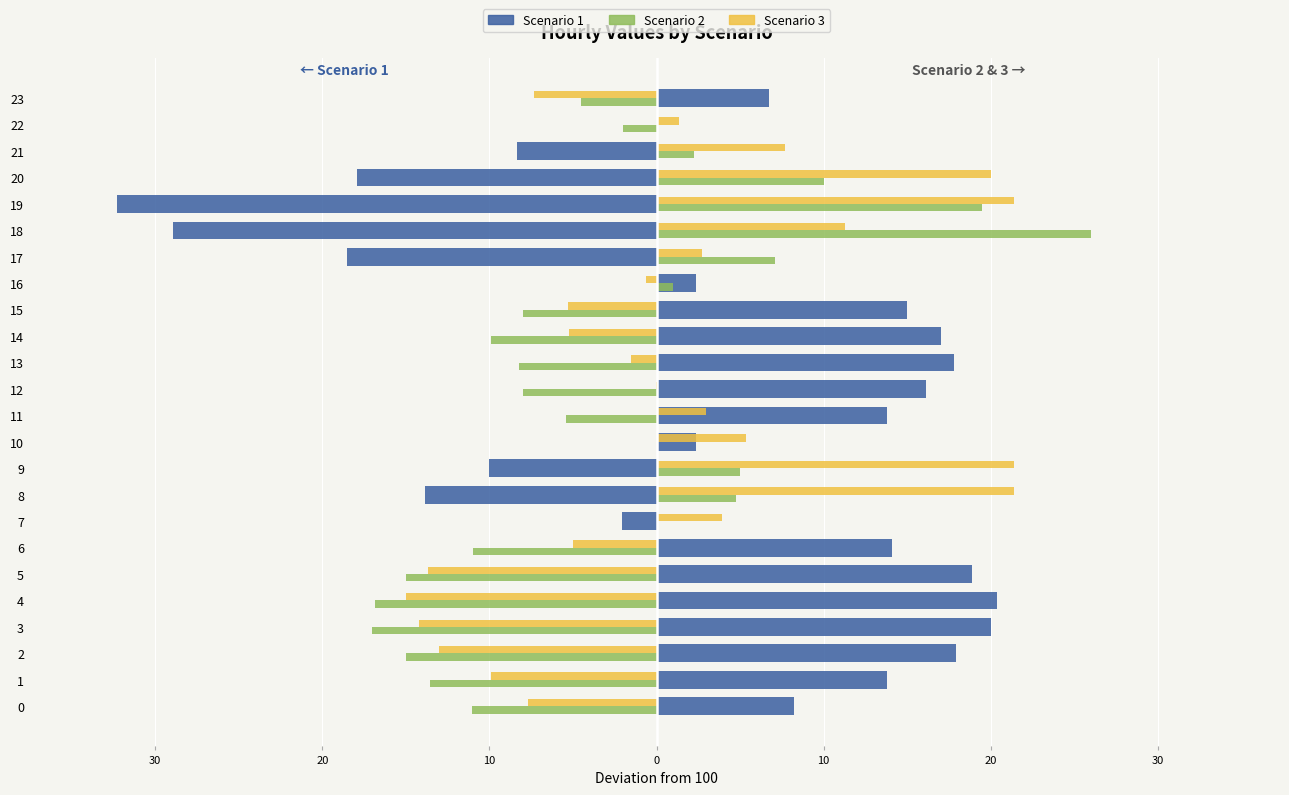

What are all the series names shown in the legend?

Scenario 1, Scenario 2, Scenario 3